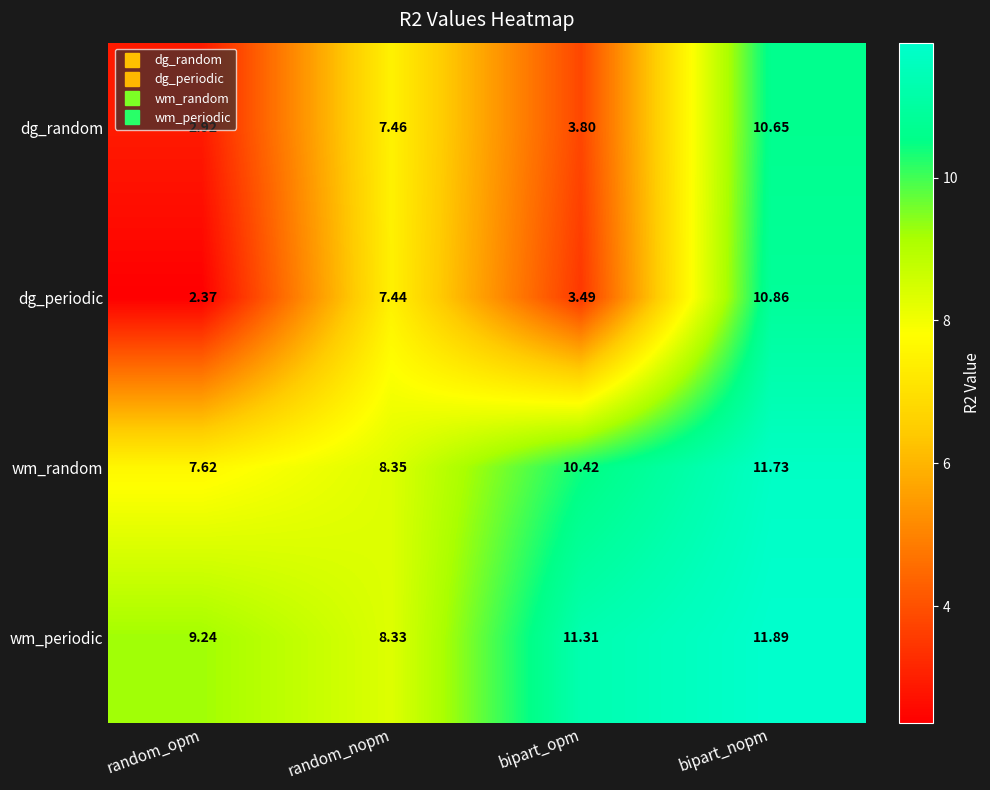

Which series has the largest range (max minus min)?

dg_periodic